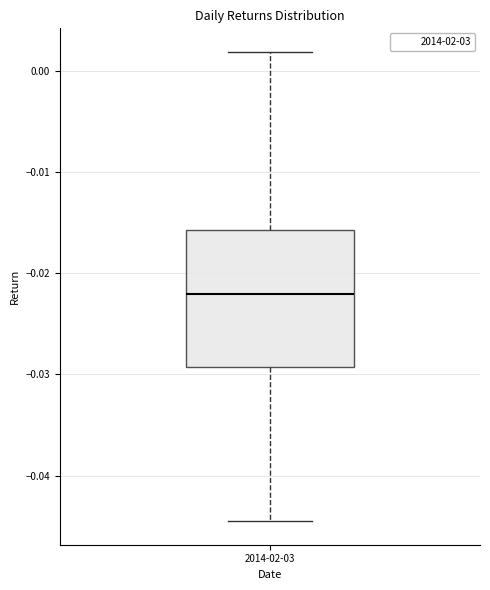

Read this box plot against the y-axis: the position of the median line, the range covered by the box, and the ends of both whiskers. The values are not printed on the chart, so give them approximately, as read against the axis.

median -0.022, box -0.029 to -0.016, whiskers -0.044 to 0.002